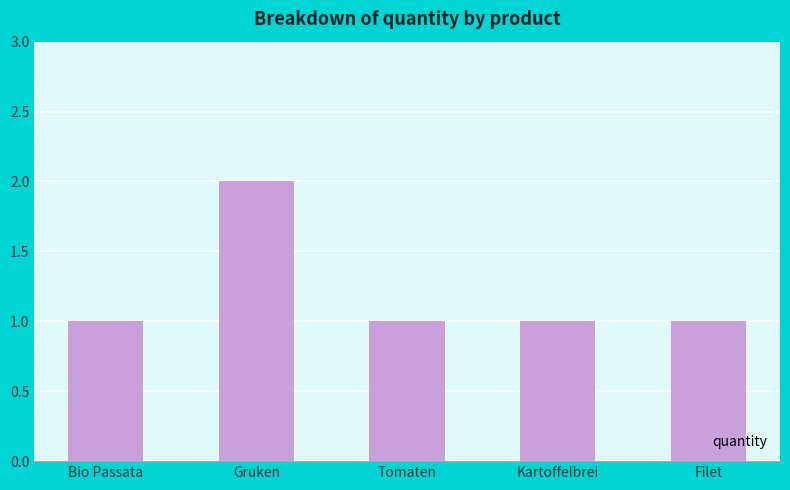

What is the label of the 5th bar from the left?

Filet